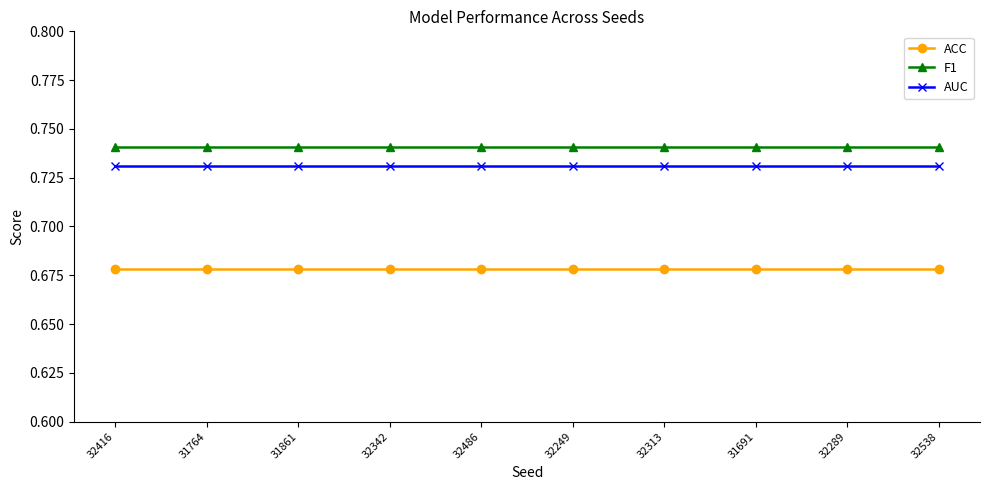

What is the label of the 6th point from the right?

32486